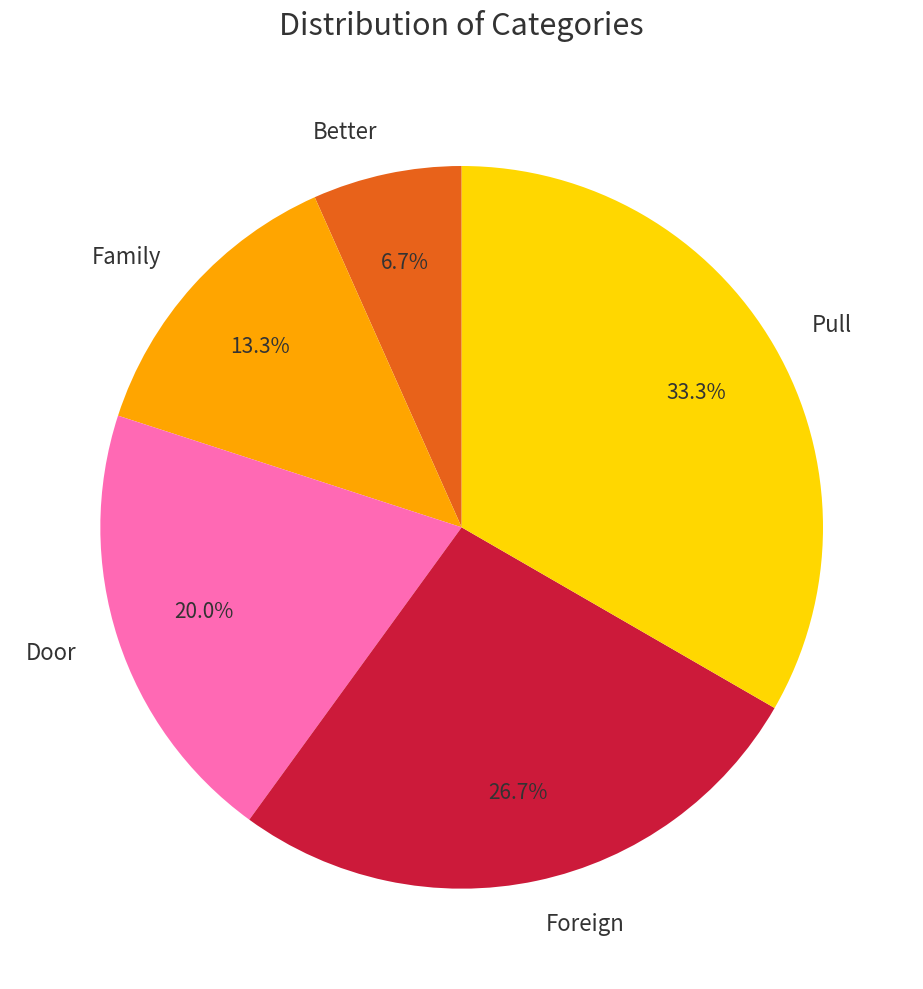

Is it true that Better is 7% of the pie?

True